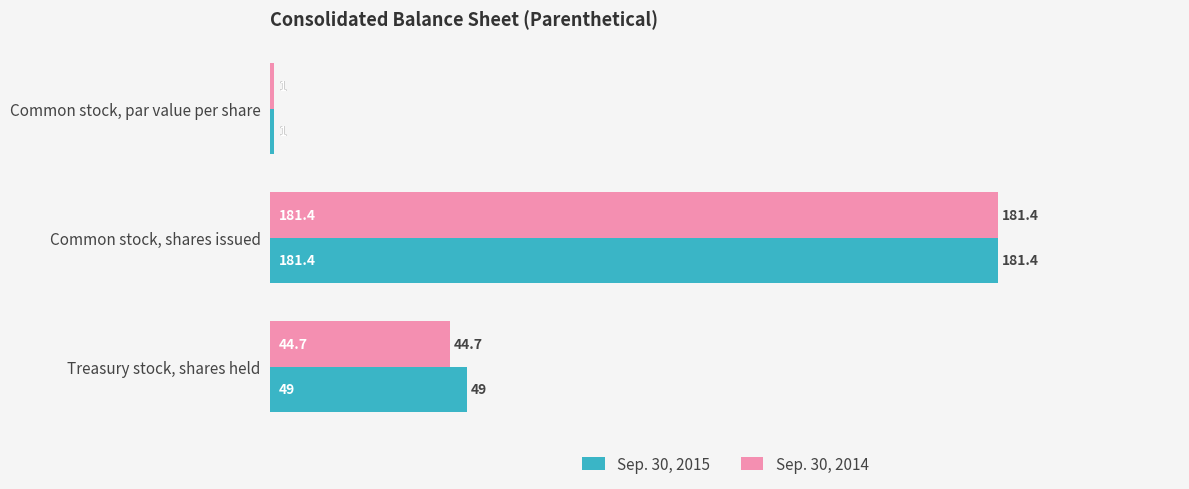

At Treasury stock, shares held, list the series in order from largest to smallest.

Sep. 30, 2015, Sep. 30, 2014